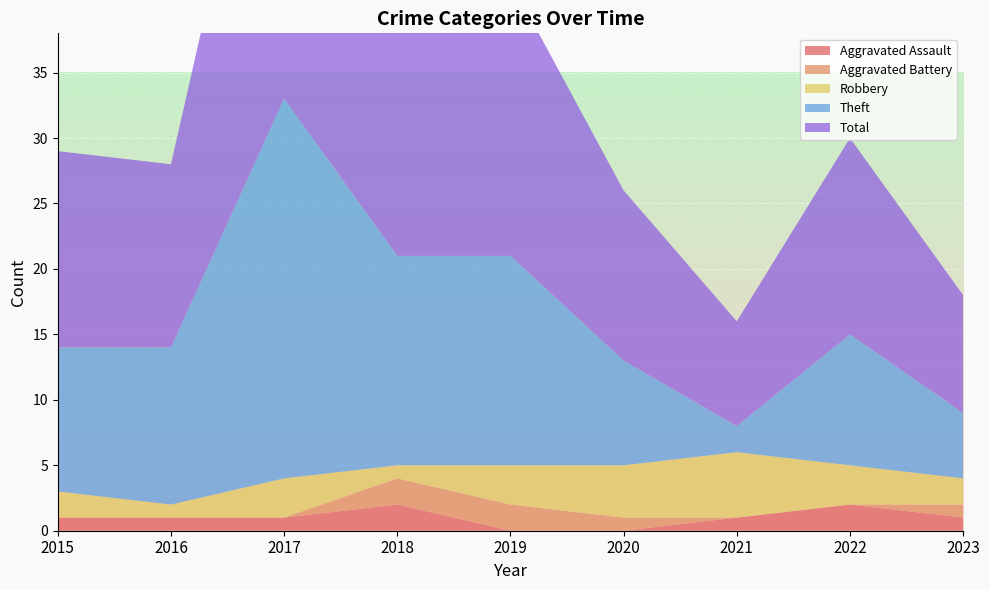

Reading left to right, transcribe all the data shown in this chart.

Aggravated Assault: 2015=1	2016=1	2017=1	2018=2	2019=0	2020=0	2021=1	2022=2	2023=1
Aggravated Battery: 2015=0	2016=0	2017=0	2018=2	2019=2	2020=1	2021=0	2022=0	2023=1
Robbery: 2015=2	2016=1	2017=3	2018=1	2019=3	2020=4	2021=5	2022=3	2023=2
Theft: 2015=11	2016=12	2017=29	2018=16	2019=16	2020=8	2021=2	2022=10	2023=5
Total: 2015=15	2016=14	2017=33	2018=21	2019=21	2020=13	2021=8	2022=15	2023=9